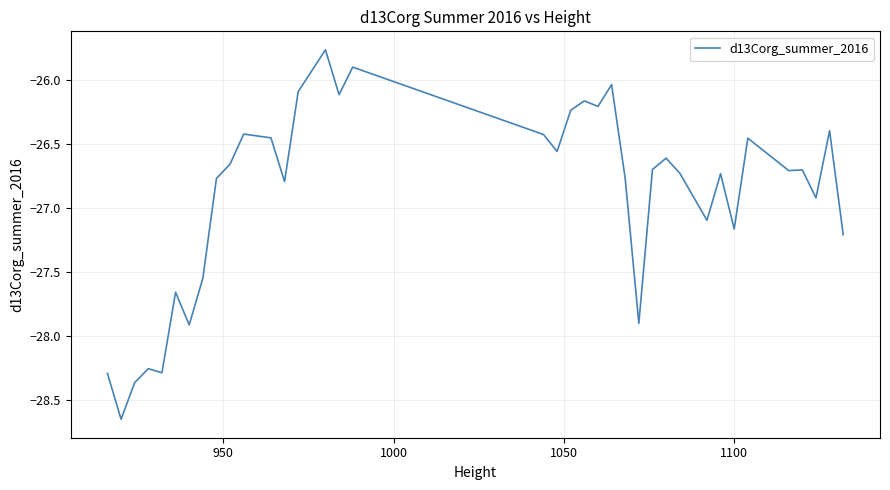

What is the difference between the maximum and minimum values?

2.9